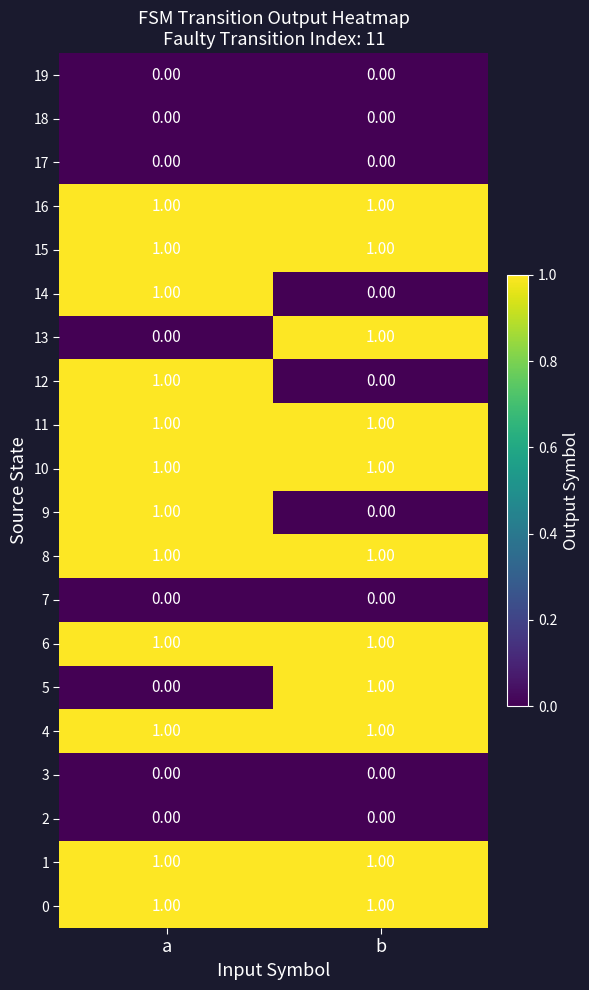

Rank the categories by 9 value from lowest to highest.

b, a